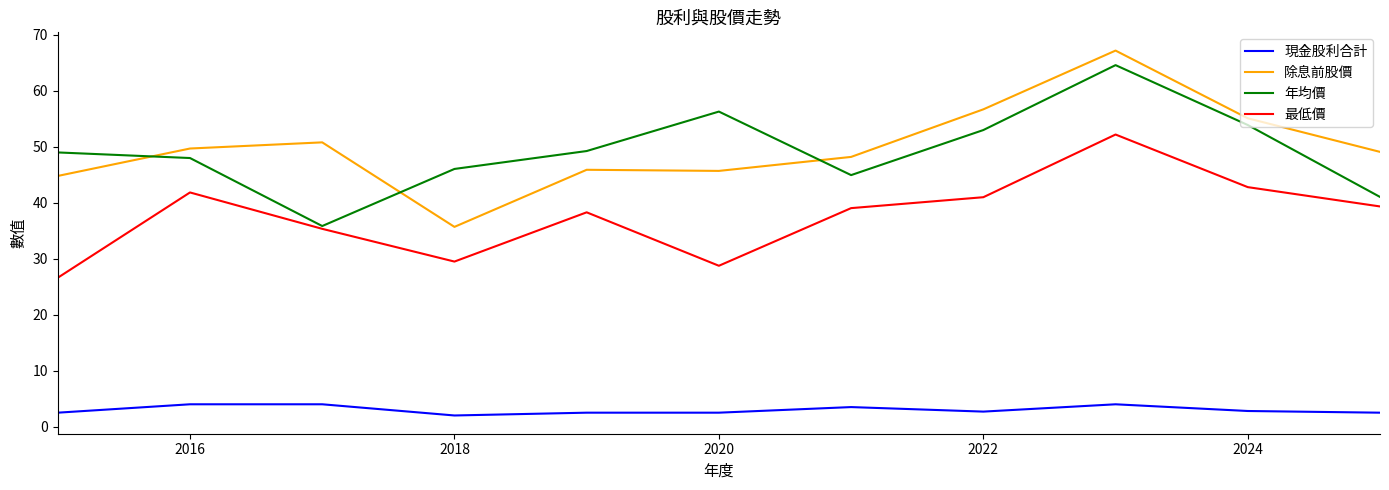

How many values in the 除息前股價 series exceed 49?

6